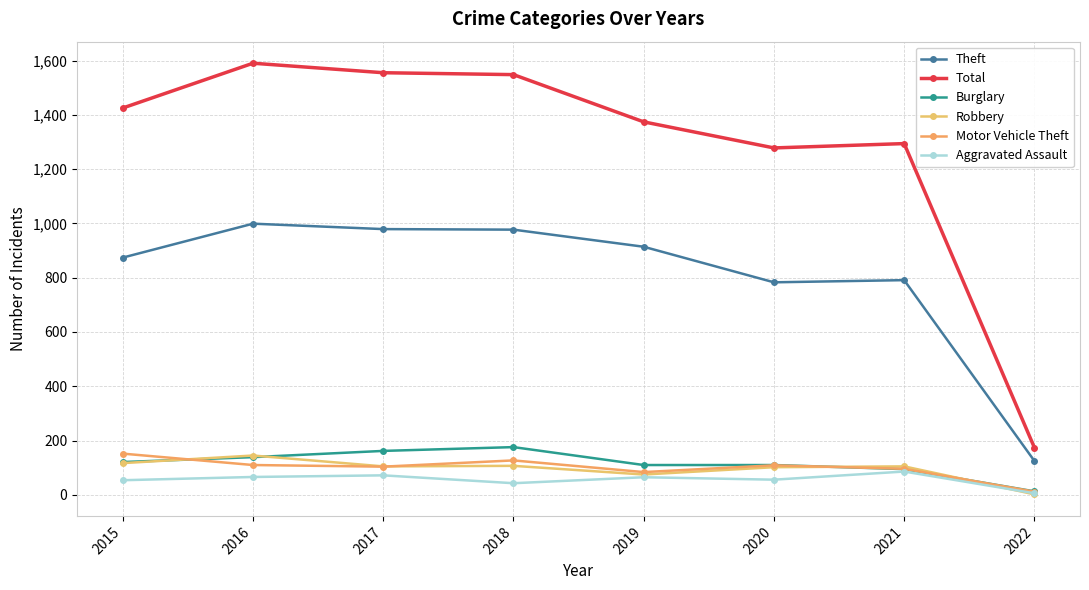

The value of Burglary at 2018 is 176. True or false?

True